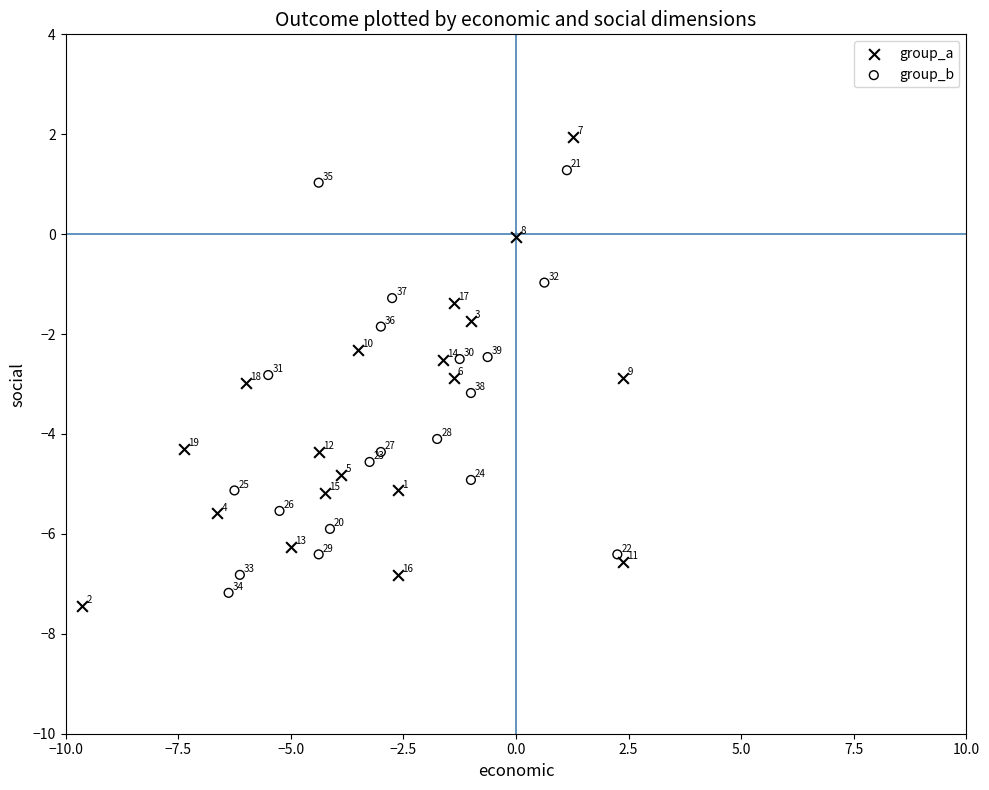

Which series reaches the maximum Y coordinate?

group_a